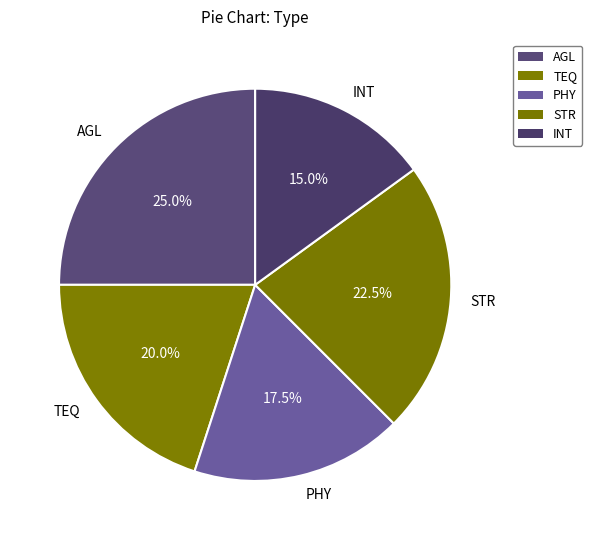

Approximately how many times larger is the value at STR compared to PHY?

1.3